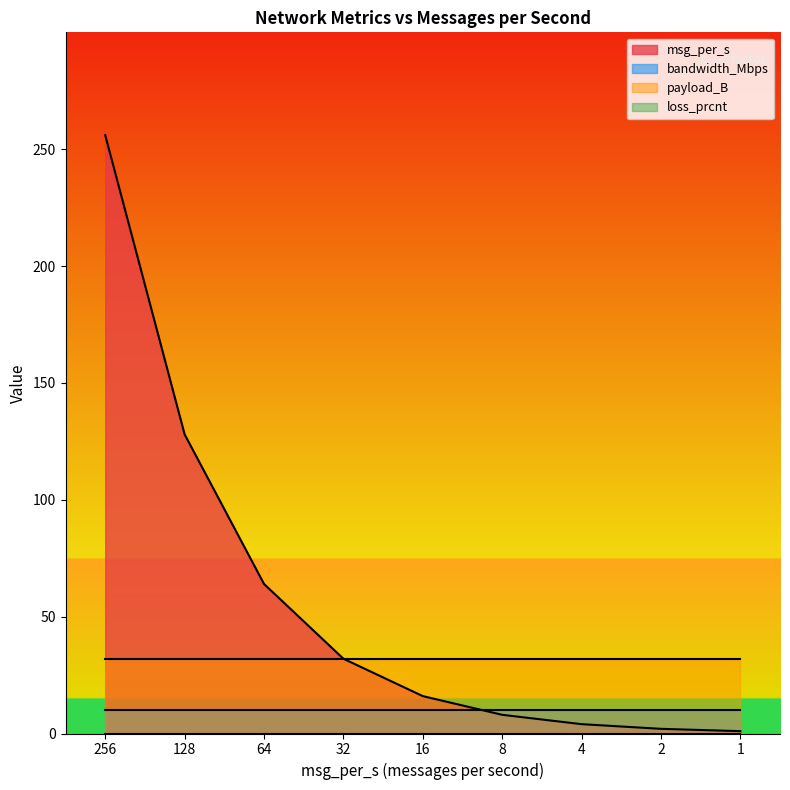

Rank the series at 32 from highest to lowest value.

msg_per_s, payload_B, bandwidth_Mbps, loss_prcnt